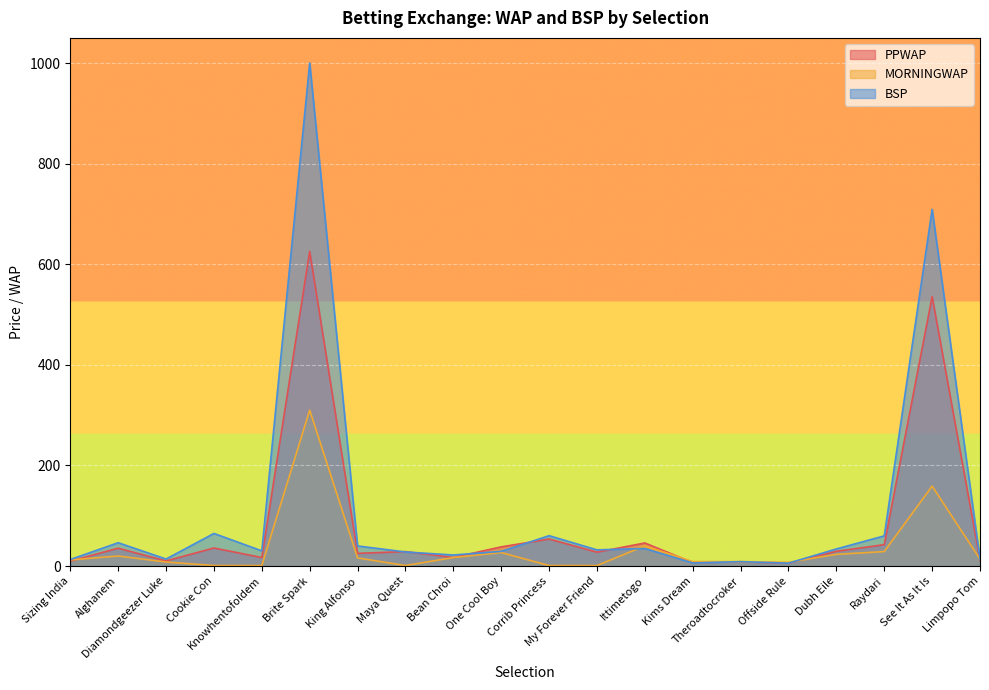

Which label corresponds to the largest value in the chart?

Brite Spark